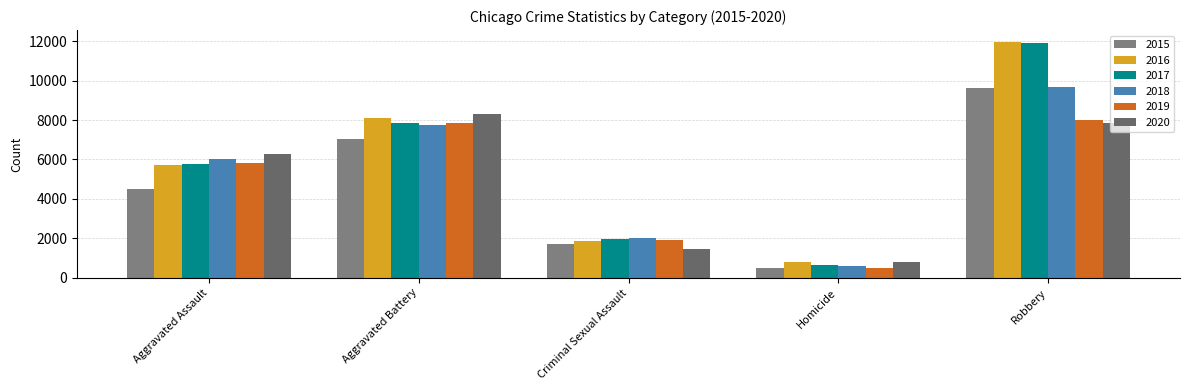

What value does the 2020 series have at Criminal Sexual Assault, to the nearest 10?

1480